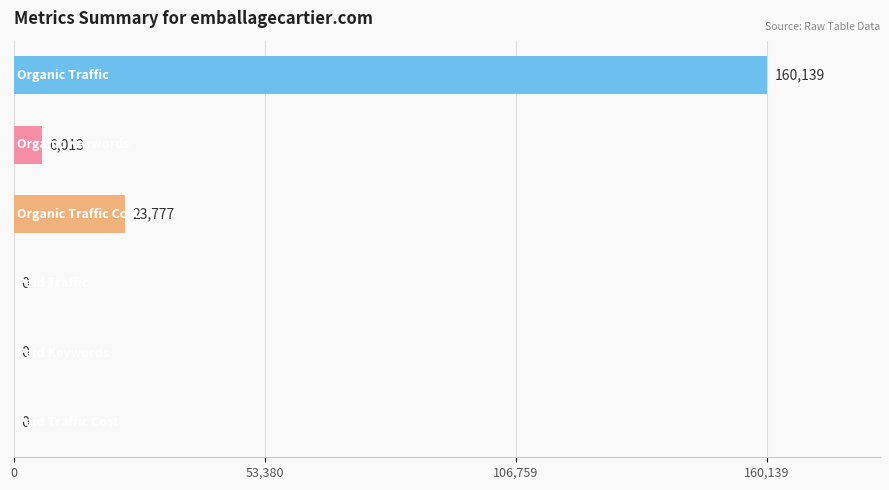

What is the sum of all values?

189929